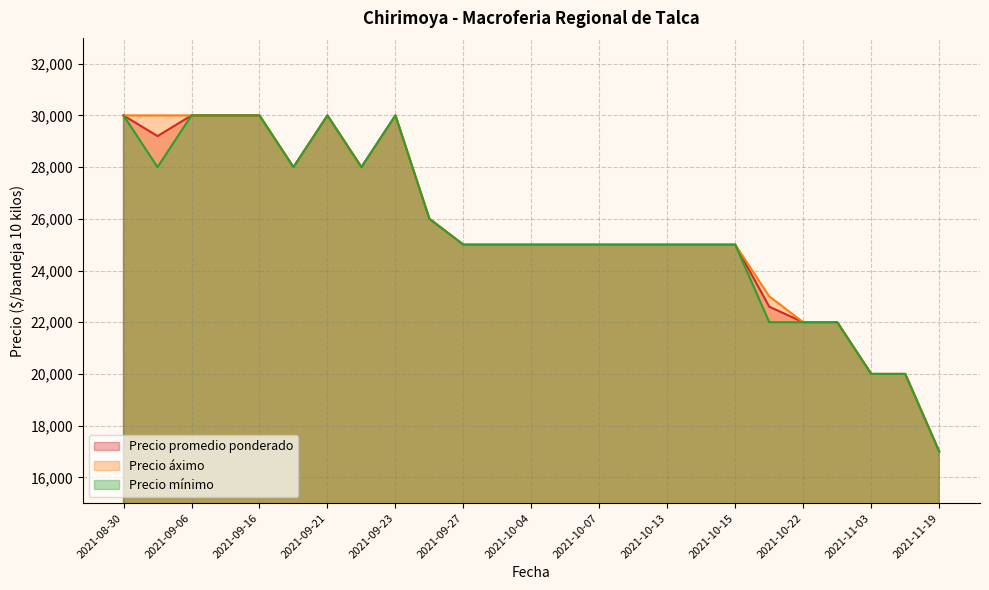

At which label does Precio mínimo first exceed 25000?

2021-08-30